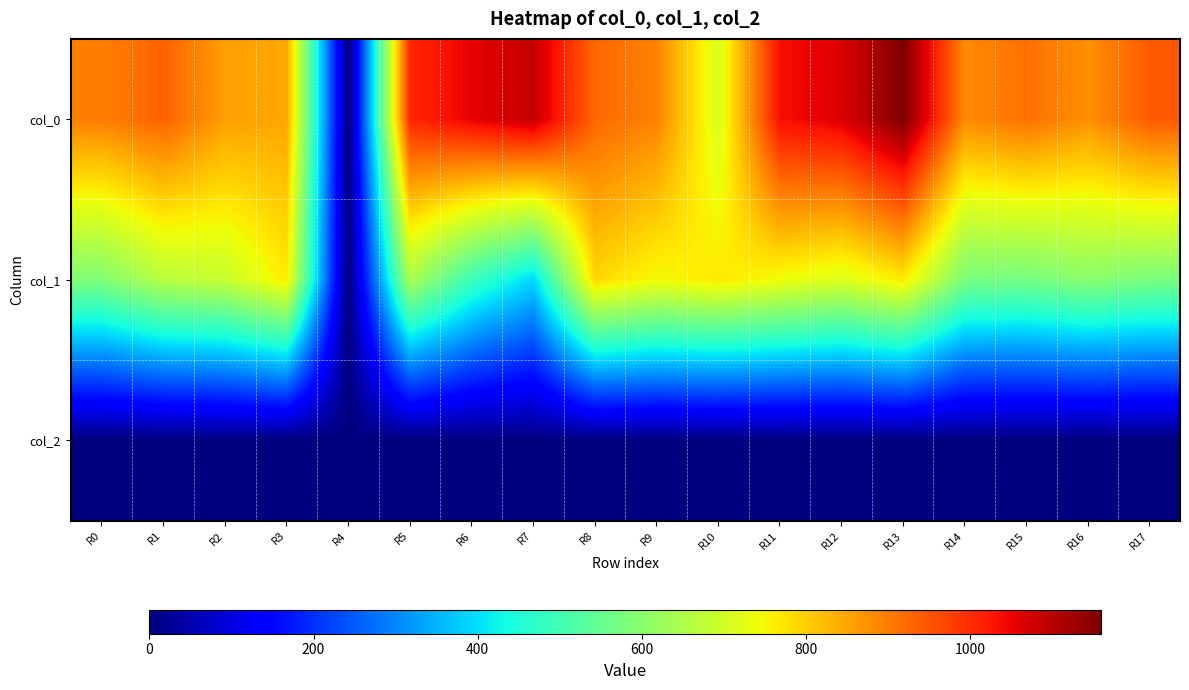

Which series changed the most between R10 and R11?

col_0